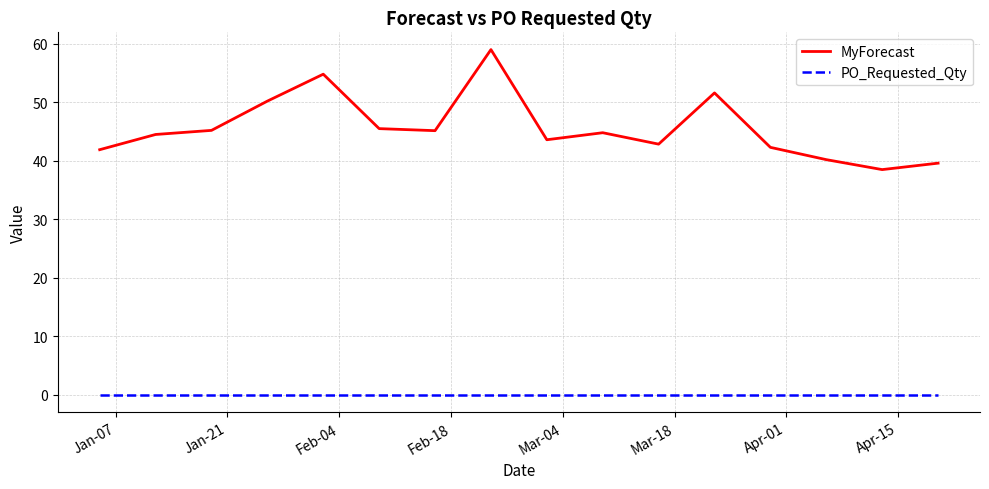

How many lines are shown in the chart?

2